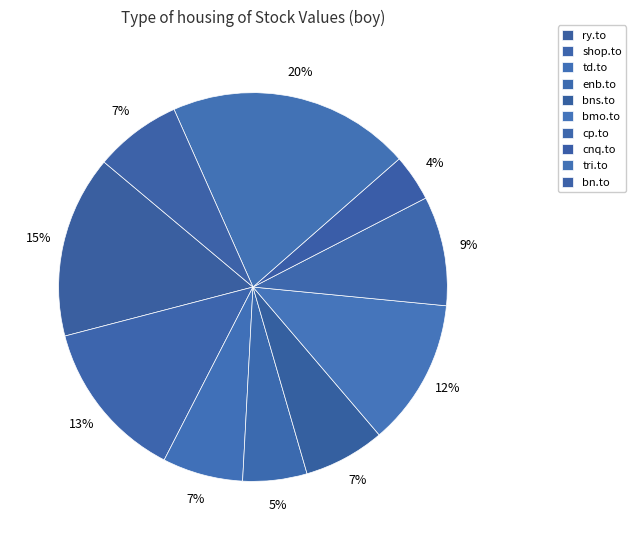

How much of the chart is everything except td.to?

93.3%